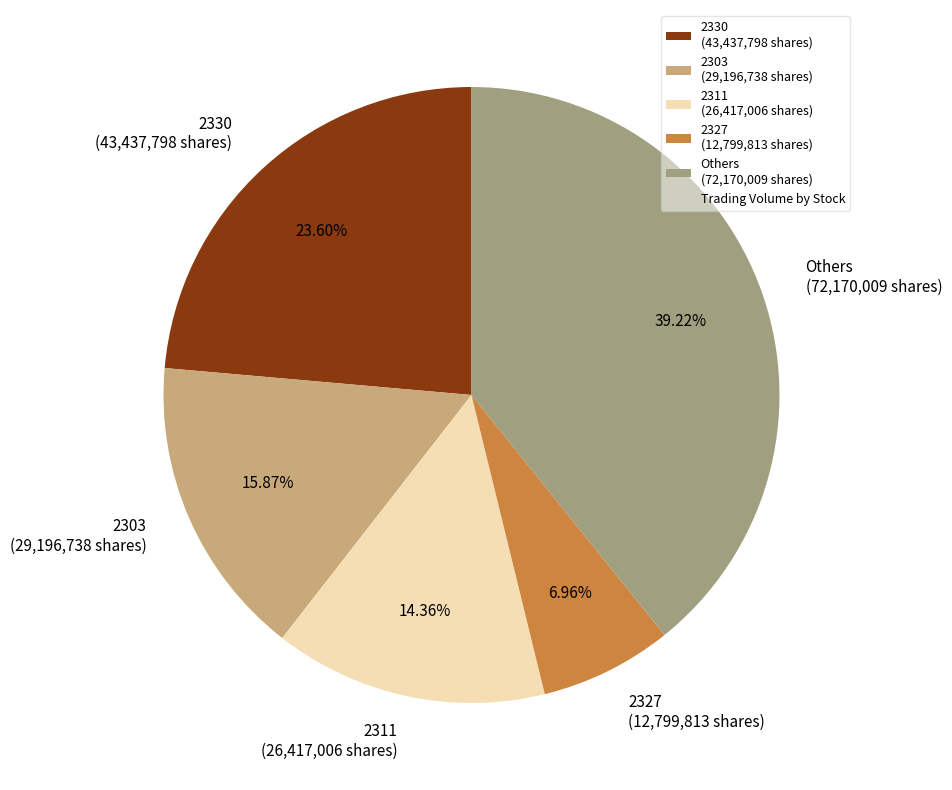

Which has a higher value, 2303 (29,196,738 shares) or Others (72,170,009 shares)?

Others (72,170,009 shares)